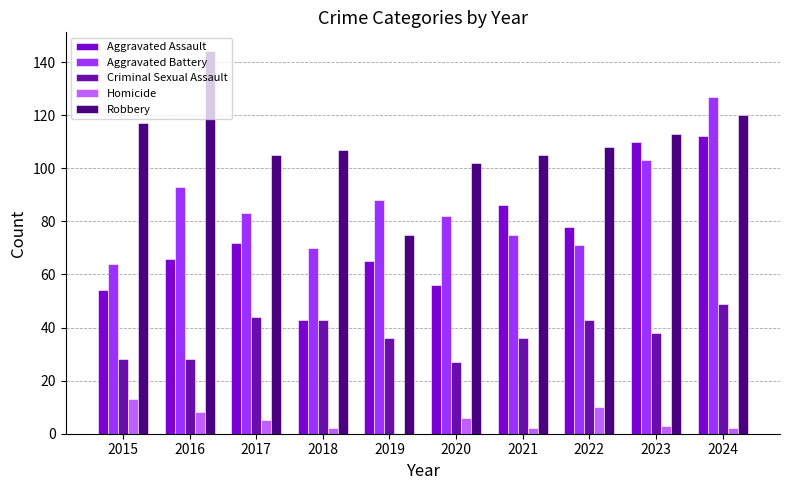

At which label does Robbery reach its peak?

2016